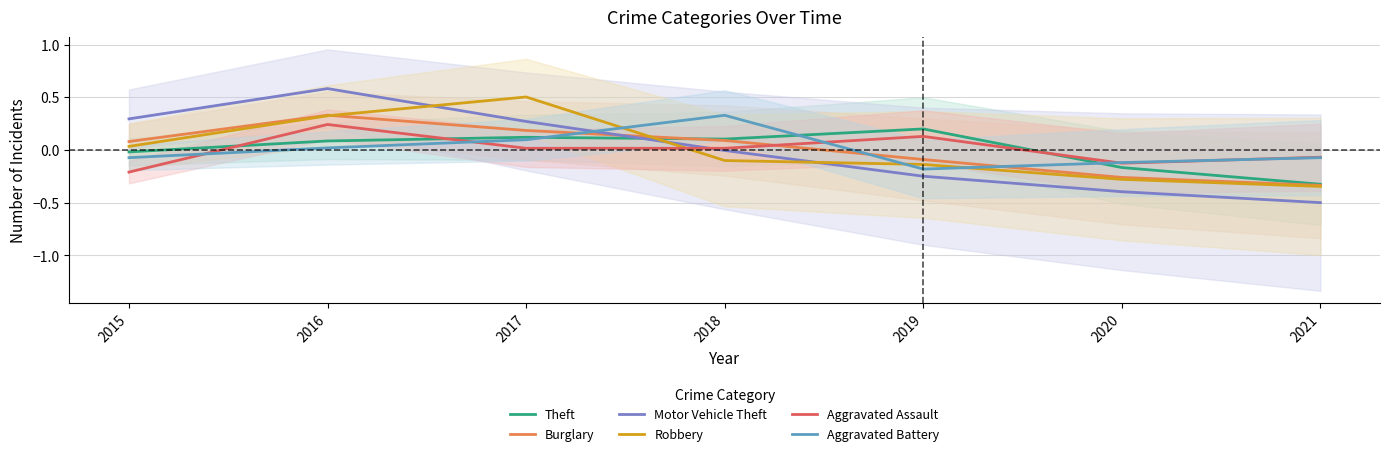

At which category does Aggravated Battery reach its first local peak?

2018